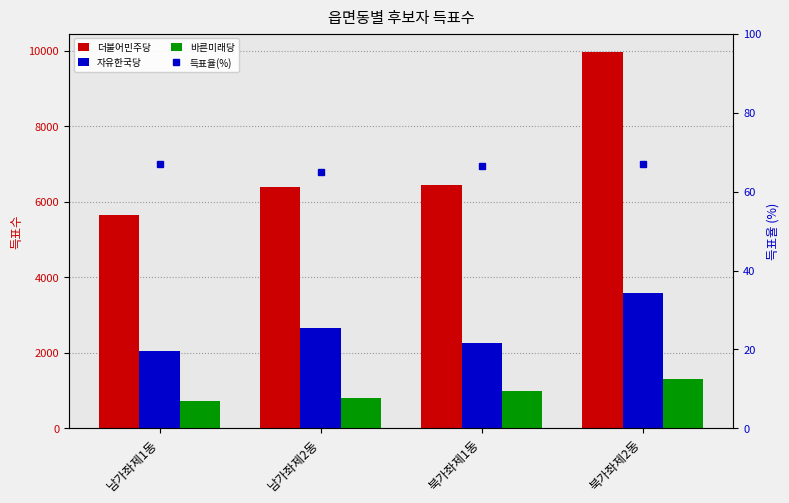

At how many categories does at least one series exceed 2783?

4